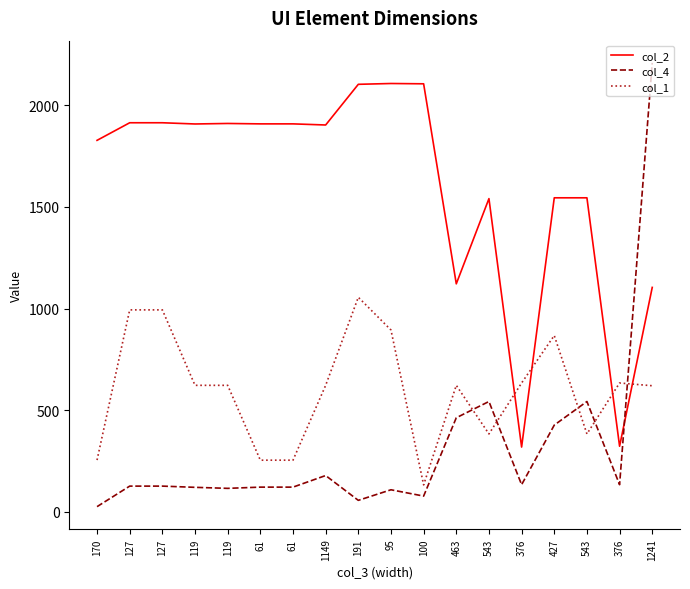

What are all the series names shown in the legend?

col_2, col_4, col_1